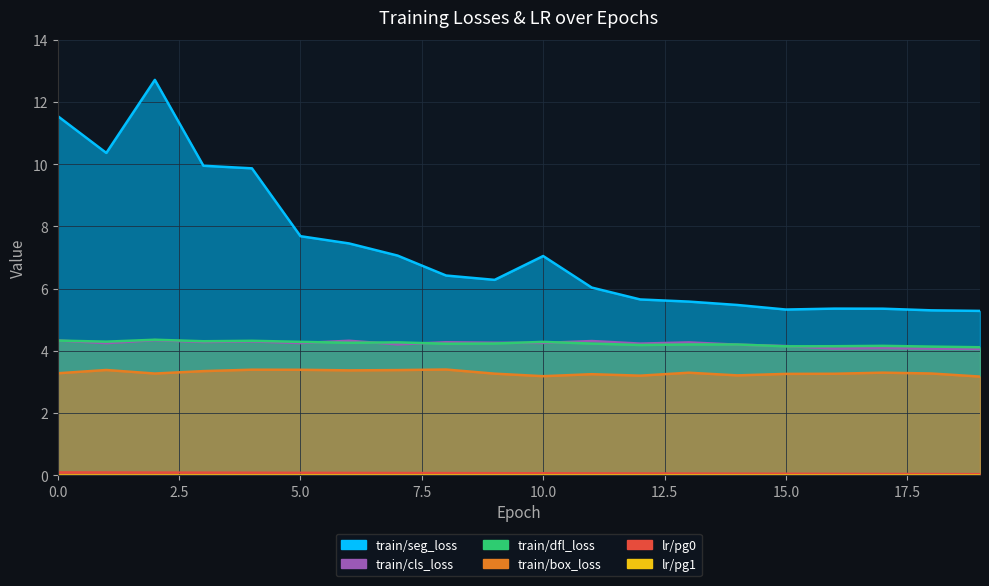

What is the highest value of the train/seg_loss series?

12.7